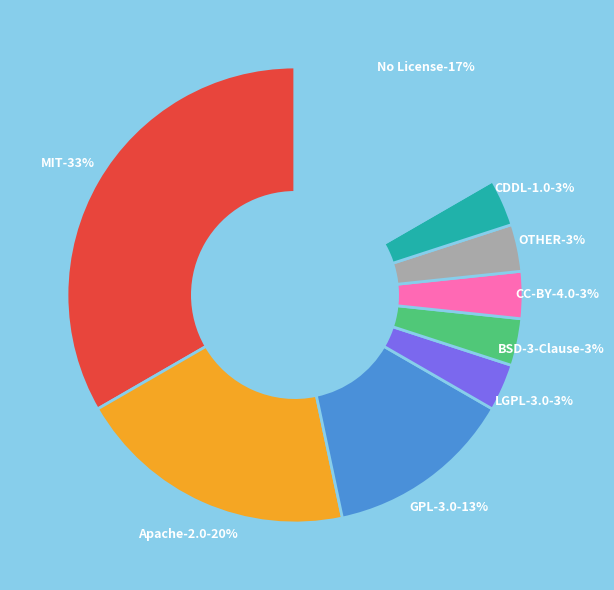

Does CDDL-1.0 represent more than half of the total?

No